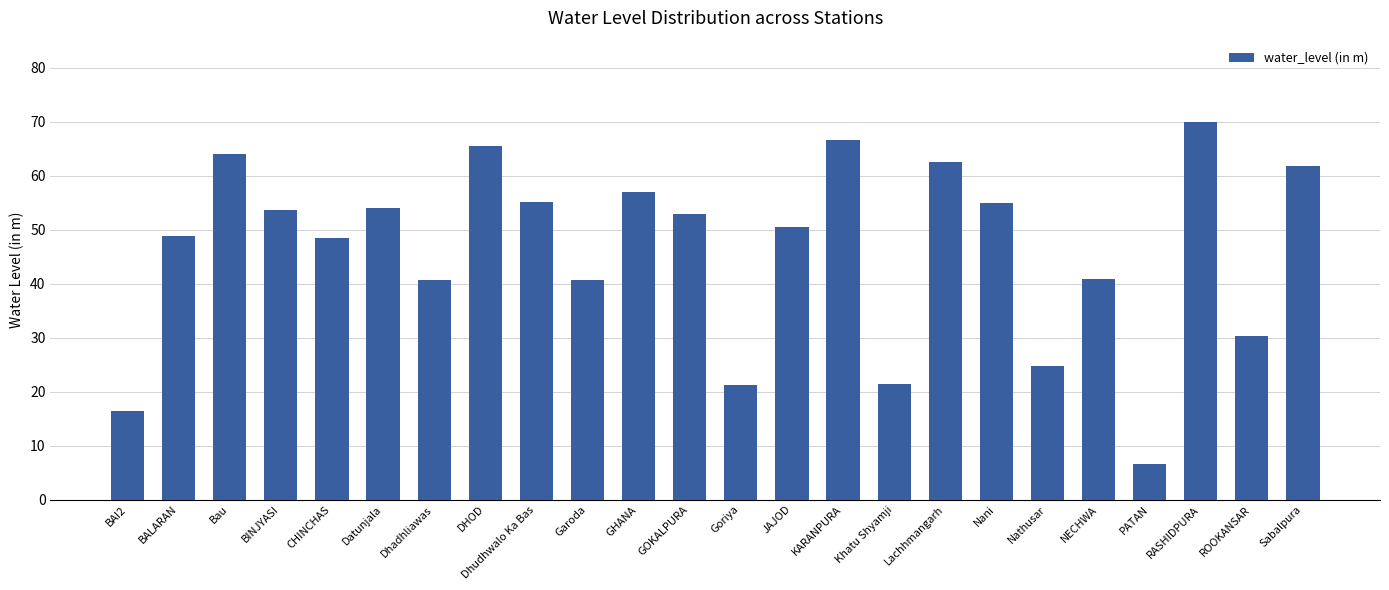

What is the change in value from Bau to CHINCHAS?

-15.5